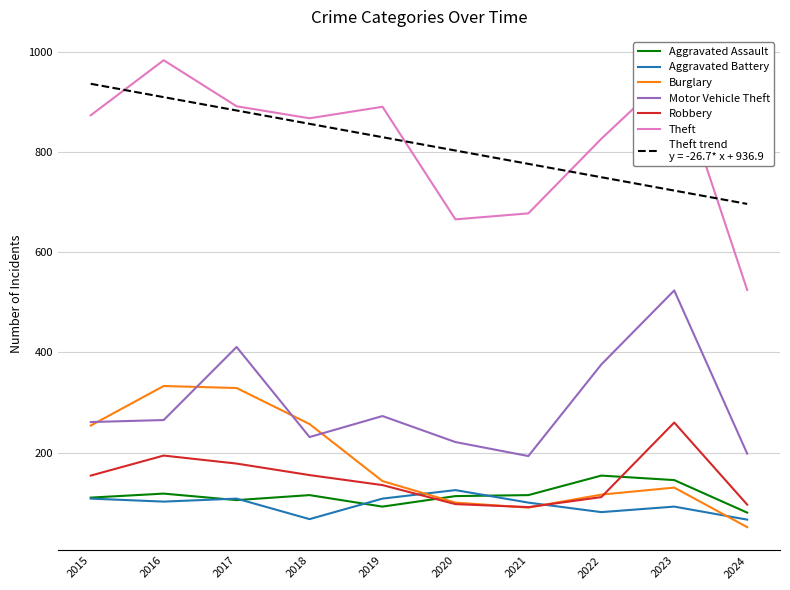

What is the maximum value shown in the chart?

984.0